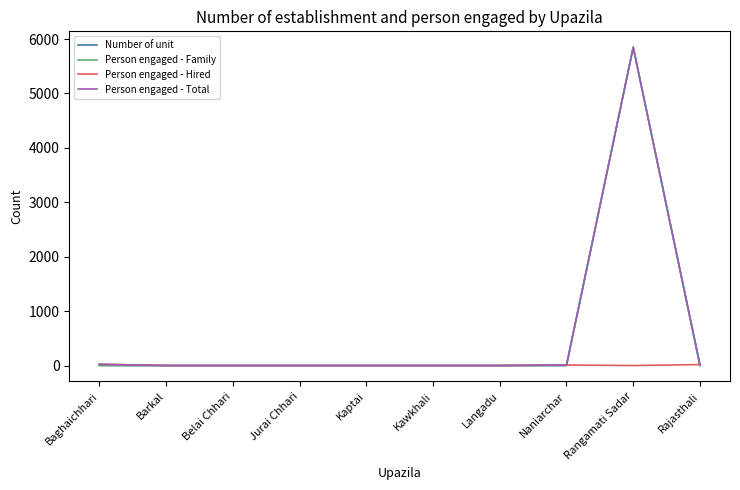

Which label corresponds to the largest value in the chart?

Rangamati Sadar